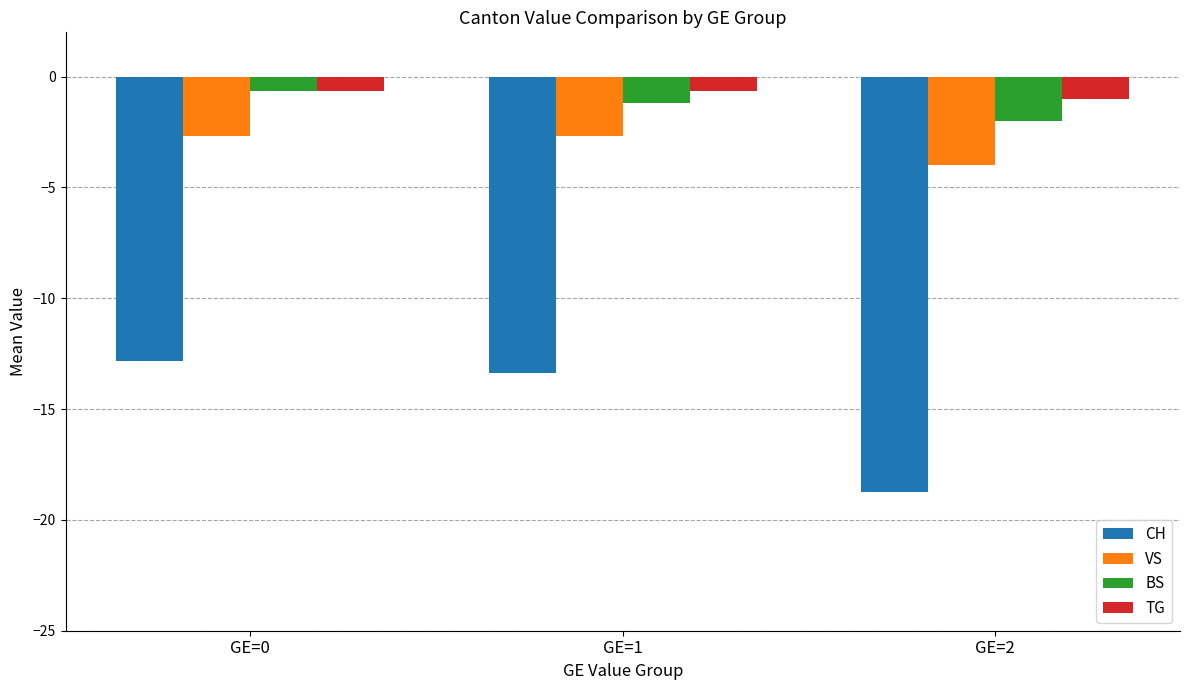

Between GE=0 and GE=1, which series saw the biggest shift?

CH